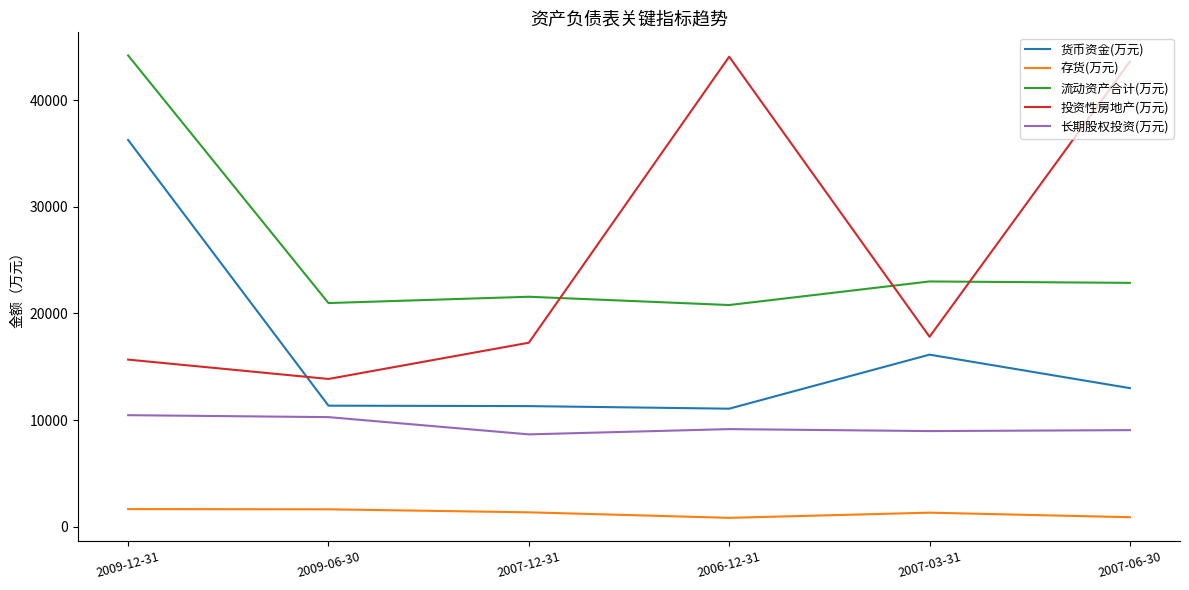

At which label does 投资性房地产(万元) first exceed 17819?

2006-12-31